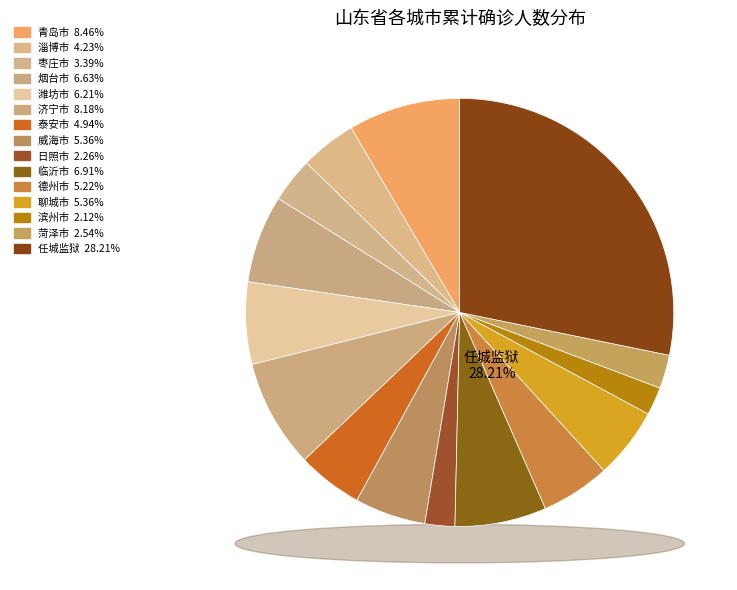

Which slice is the largest?

任城监狱